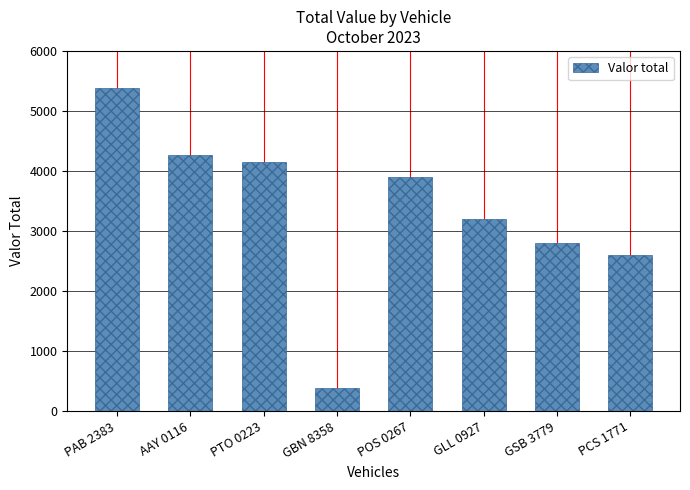

Reading left to right, transcribe all the data shown in this chart.

PAB 2383=5380	AAY 0116=4270	PTO 0223=4150	GBN 8358=390	POS 0267=3900	GLL 0927=3200	GSB 3779=2800	PCS 1771=2600